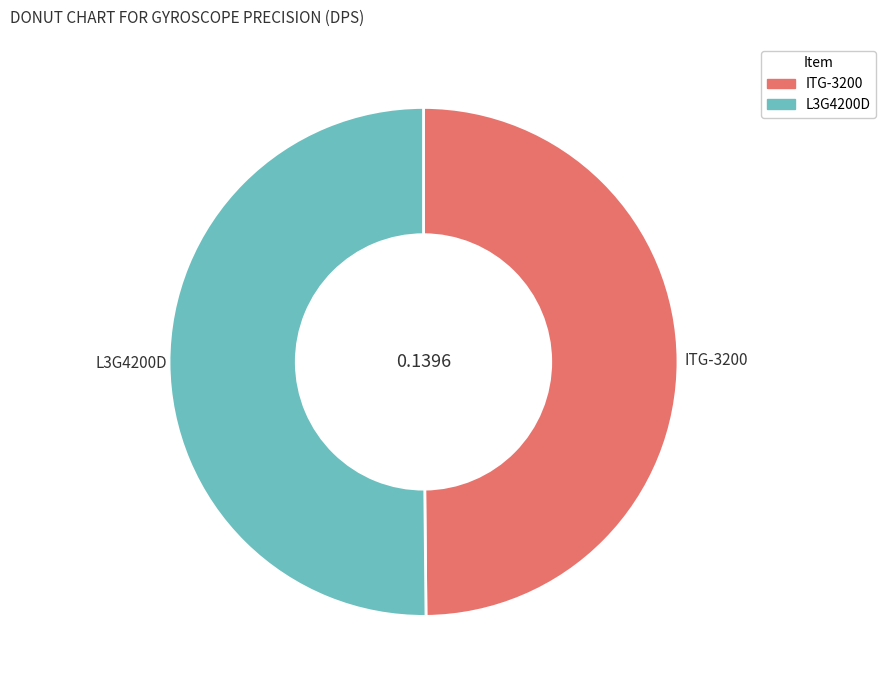

Is the sum of L3G4200D and ITG-3200 greater than half?

Yes